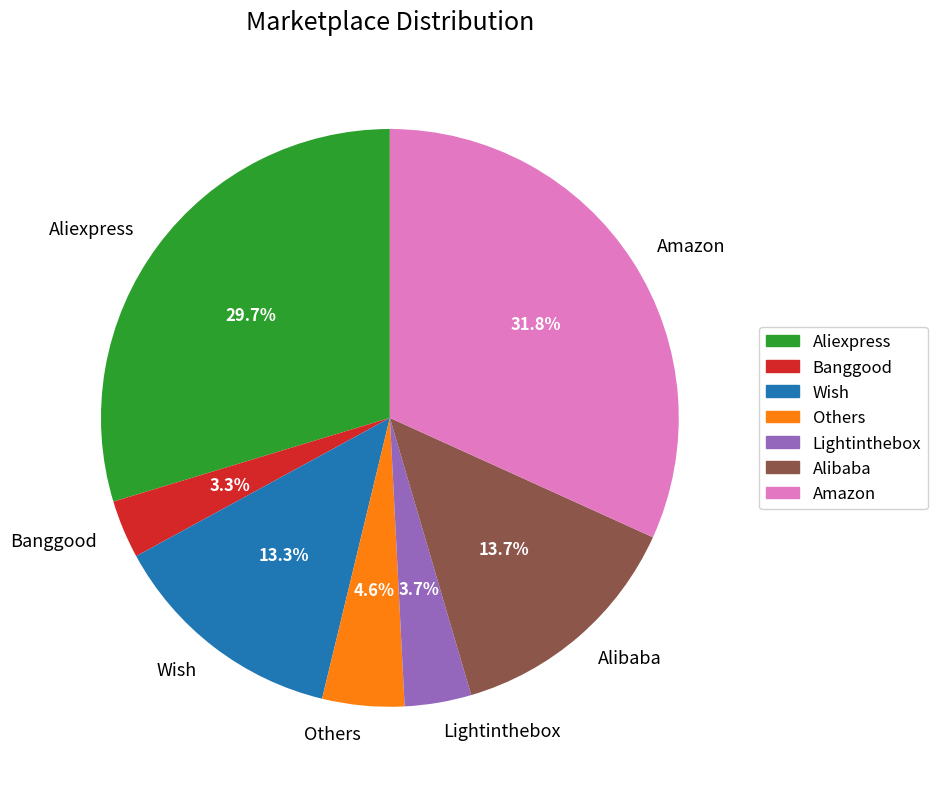

The Alibaba slice represents 14% of the pie. True or false?

True